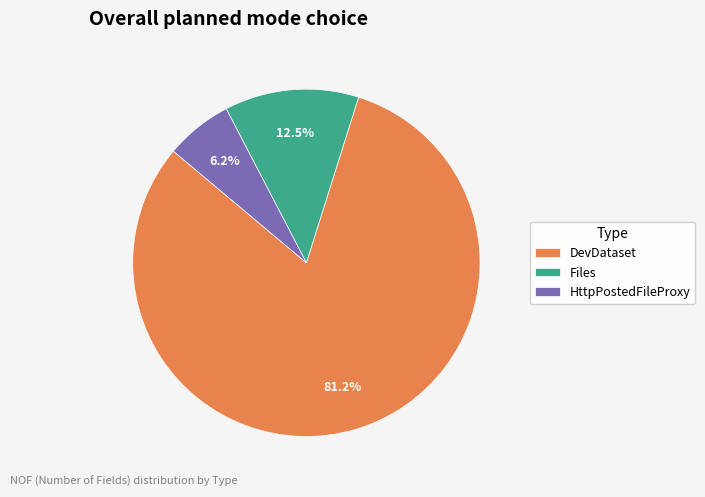

Does HttpPostedFileProxy account for over 50% of the chart?

No